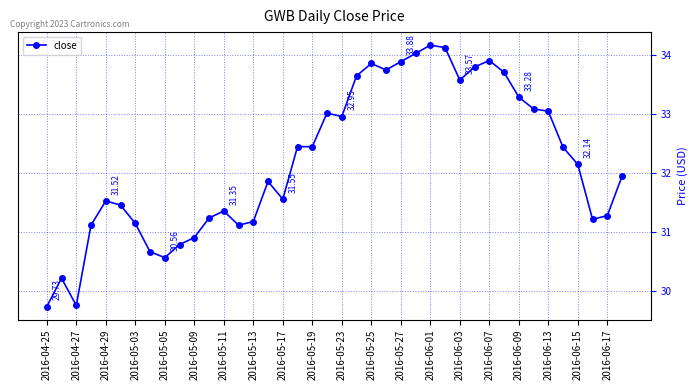

What is the sum of all values?

1287.7